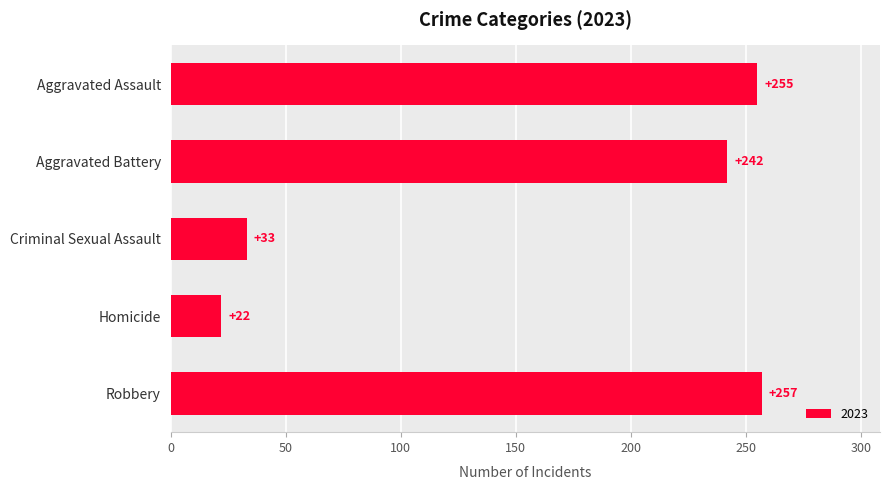

What is the greatest value displayed?

257